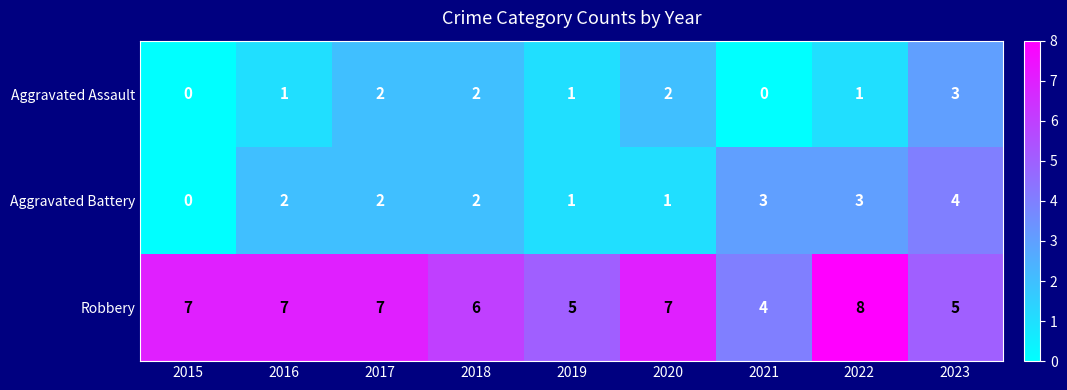

Reading right to left, transcribe all the data shown in this chart.

Aggravated Assault: 3	1	0	2	1	2	2	1	0
Aggravated Battery: 4	3	3	1	1	2	2	2	0
Robbery: 5	8	4	7	5	6	7	7	7